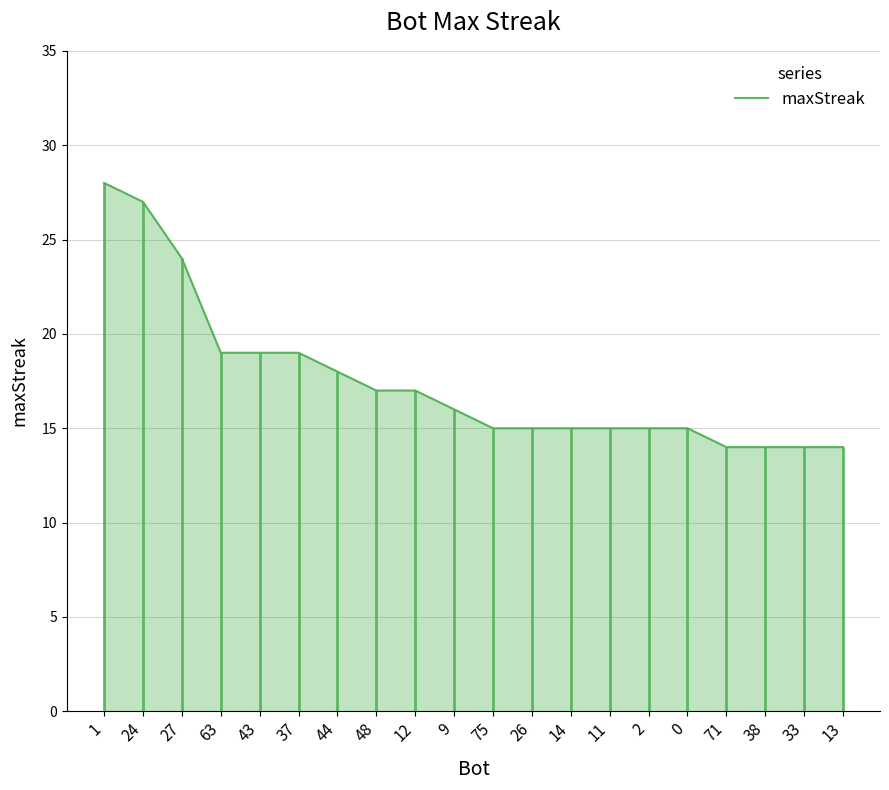

True or false: there are more than 2 points higher than both neighbors.

False